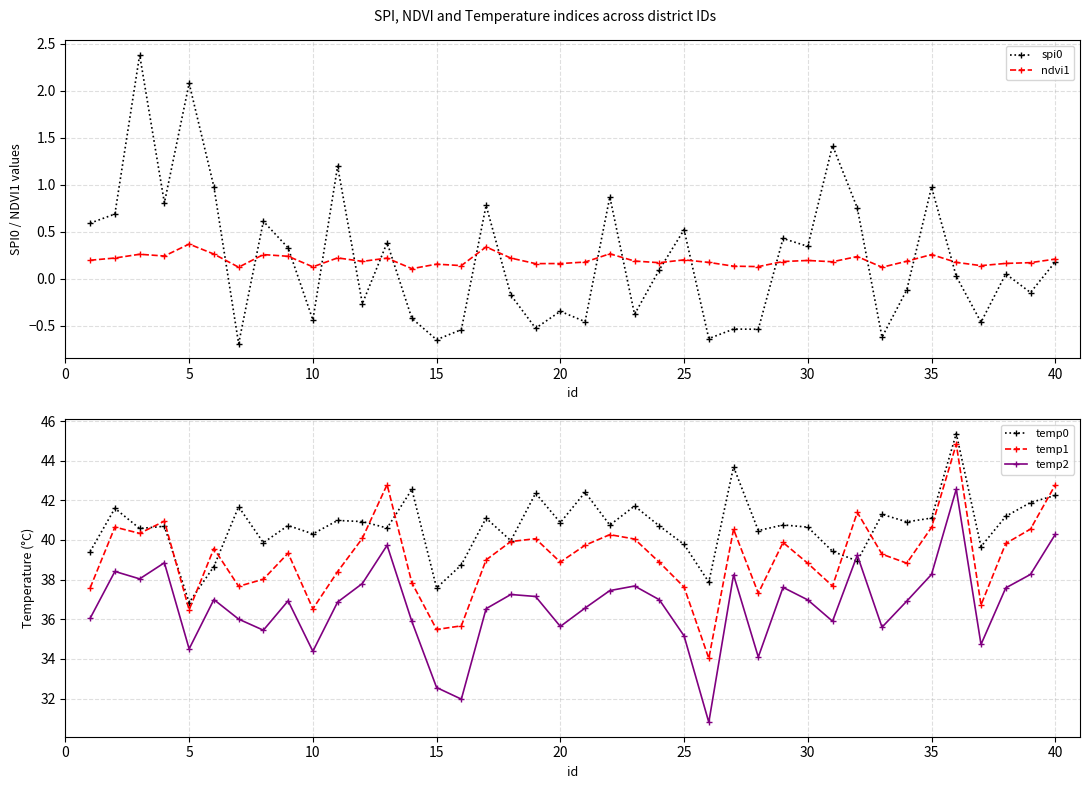

What is the sum of all spi0 values?

8.6